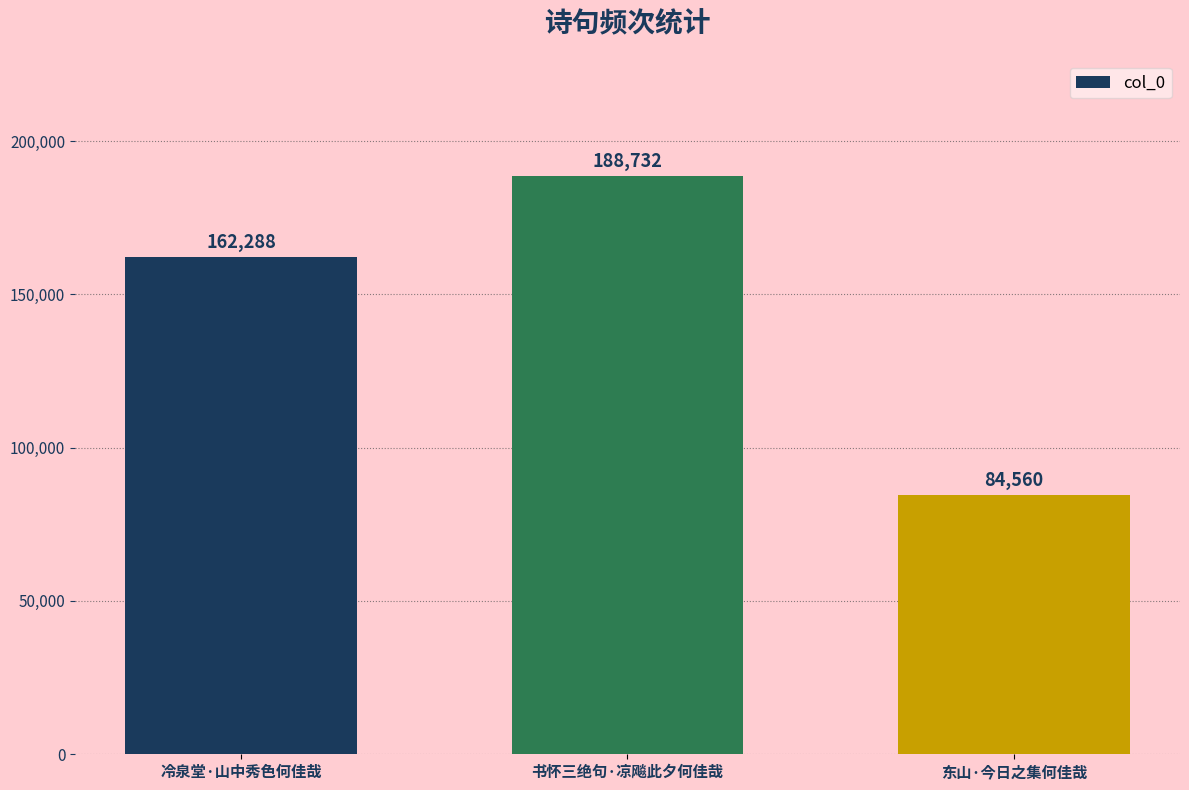

Reading right to left, extract all data points from this chart.

84560	188732	162288